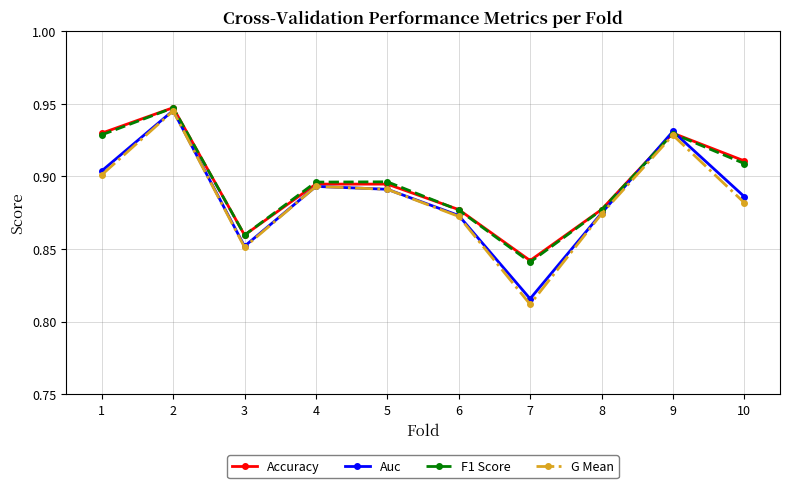

True or false: Accuracy has a value of 0.9 at 5.

True